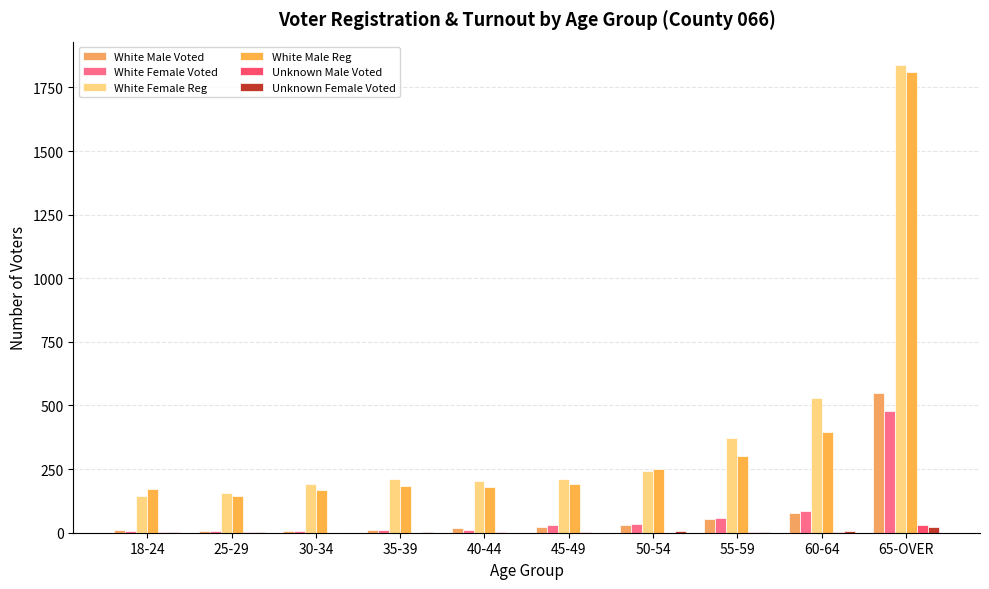

What is the maximum value shown in the chart?

1838